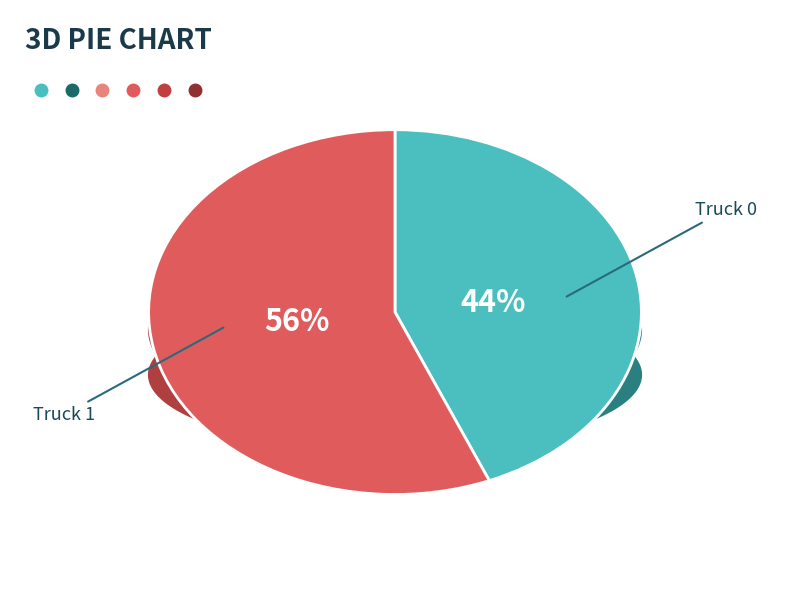

Which has a higher value, Truck 1 or Truck 0?

Truck 1